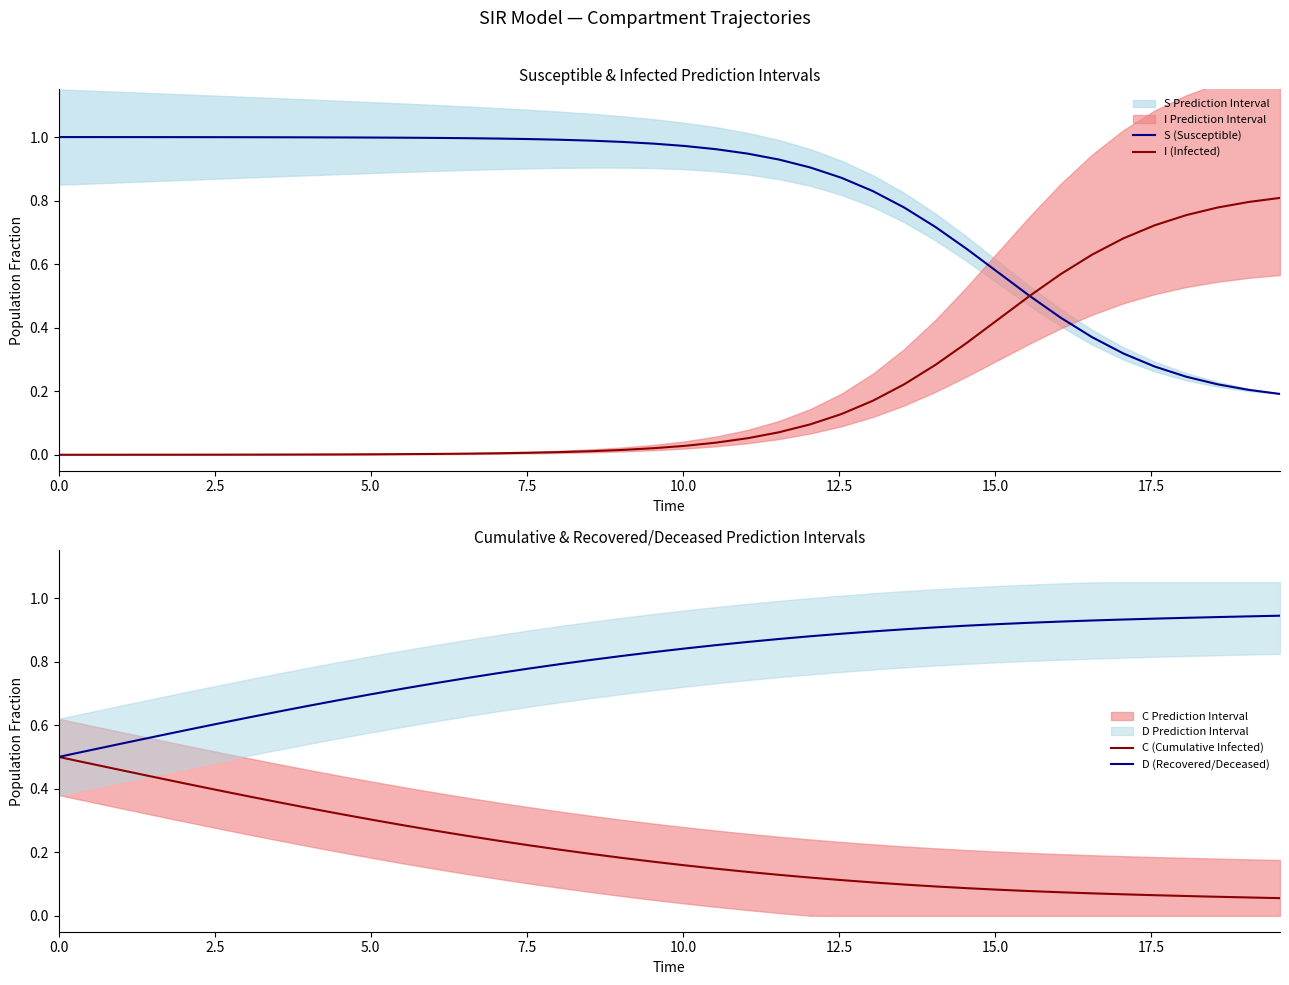

Does the chart display data point markers on the line(s)?

No